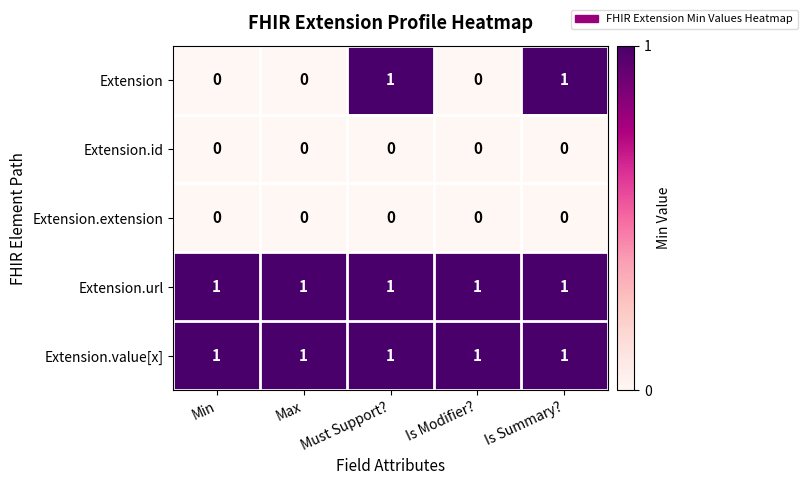

Which series has the largest range (max minus min)?

Extension